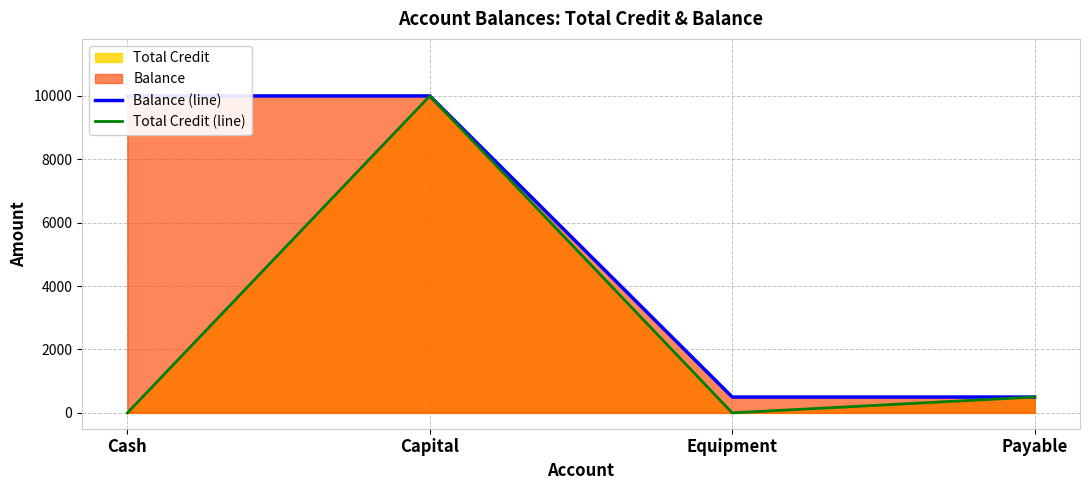

At which label does Total Credit (line) first exceed 500?

Capital